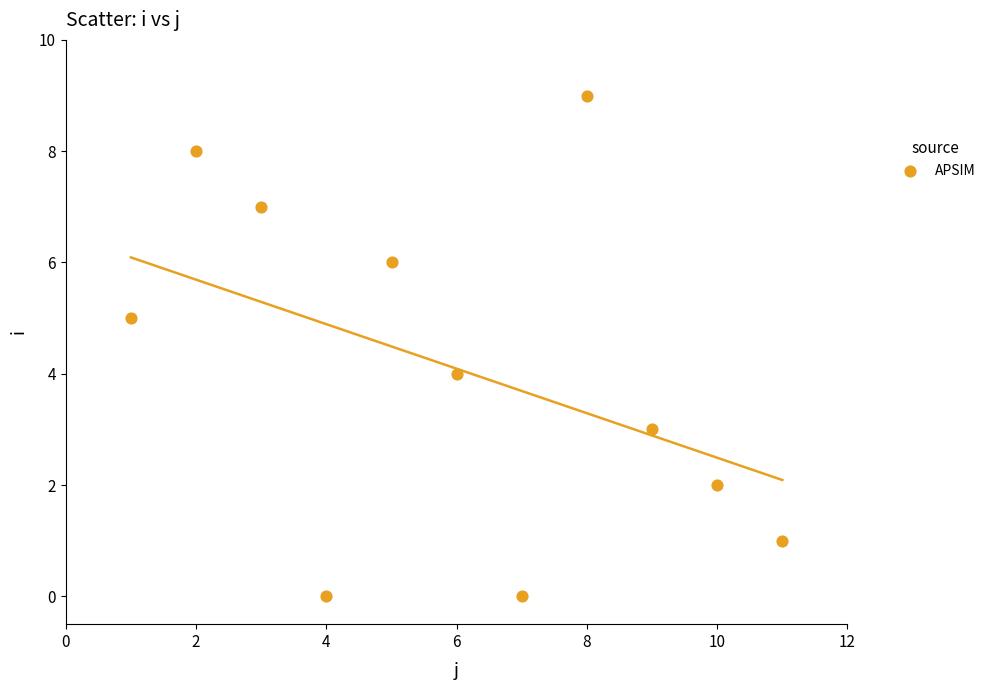

What is the average X value?

6